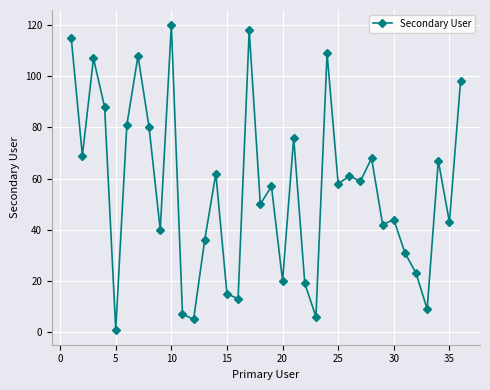

What is the greatest value displayed?

120